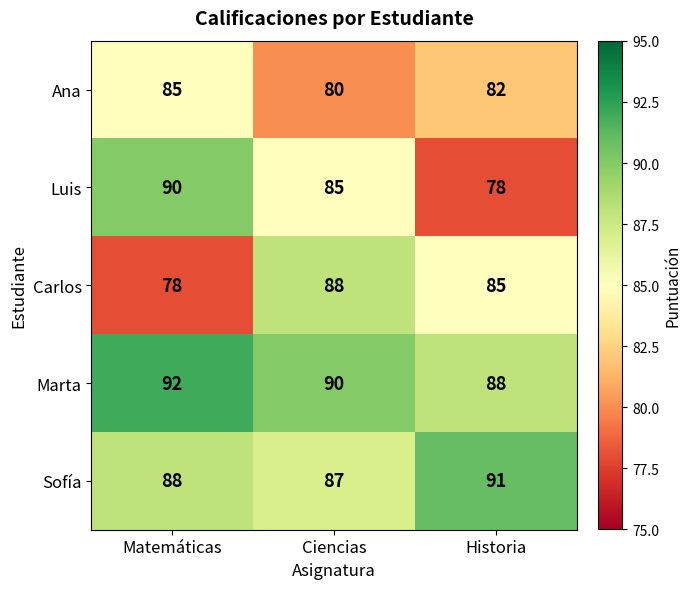

What is the greatest value displayed?

92